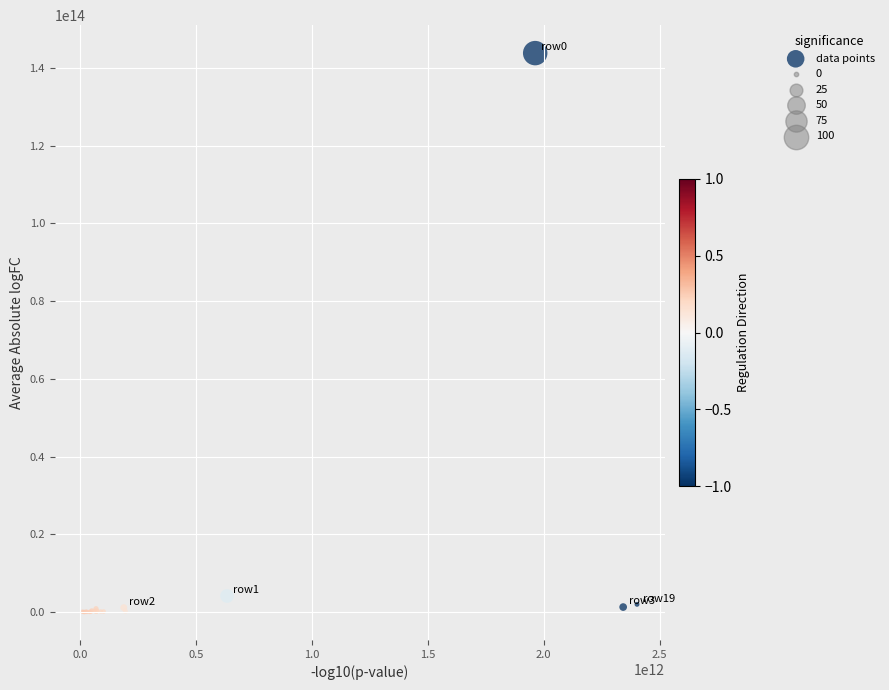

What Y value in the scatter plot is closest to 71932982156853?

4163812256281